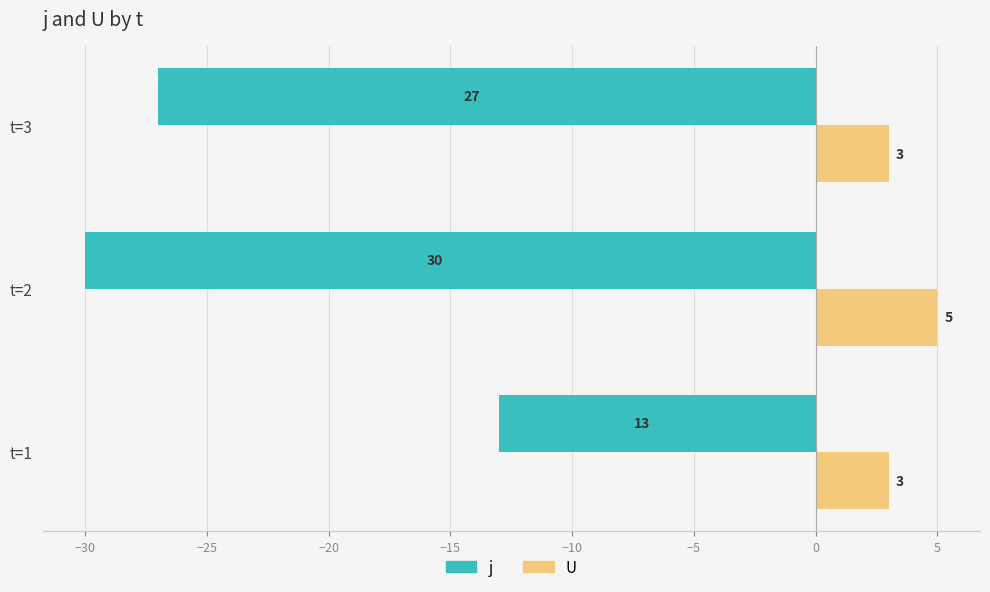

Count the U values in the range 3 to 5.

3